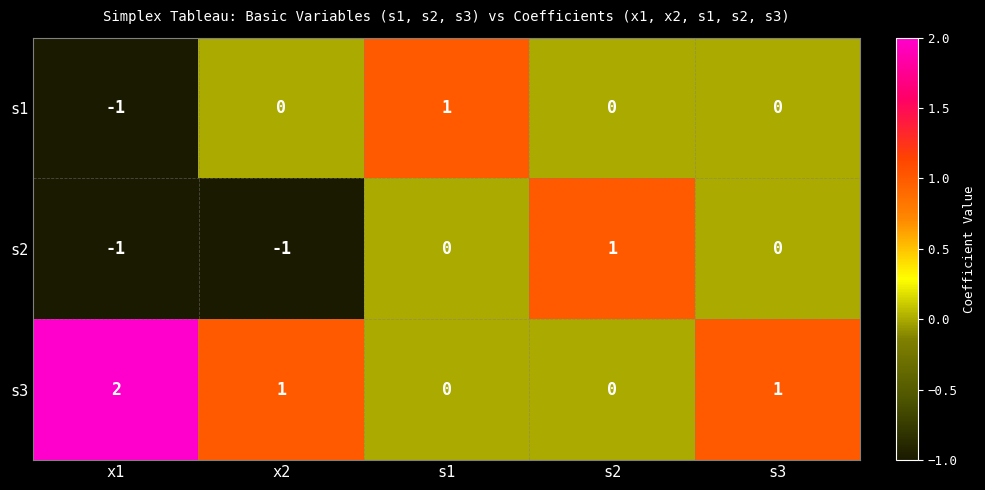

Which category has the lowest value in the s1 series?

x1